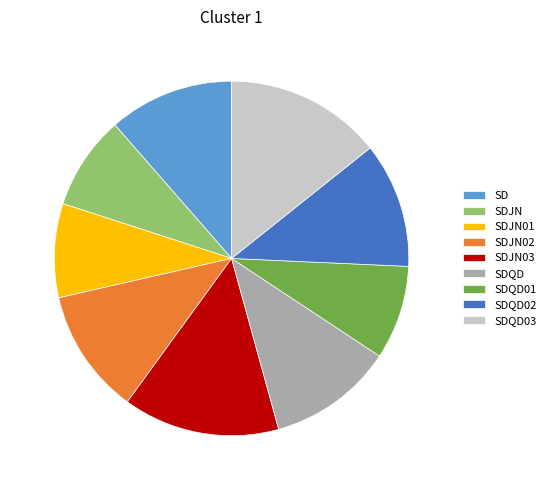

Do SDJN02 and SDQD02 together represent more than half of the pie?

No